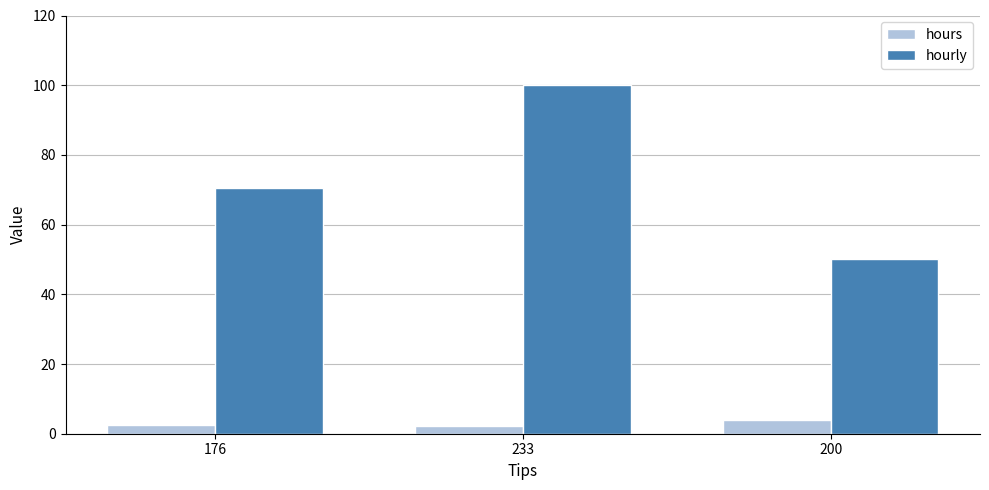

How many bars are there in each group?

2